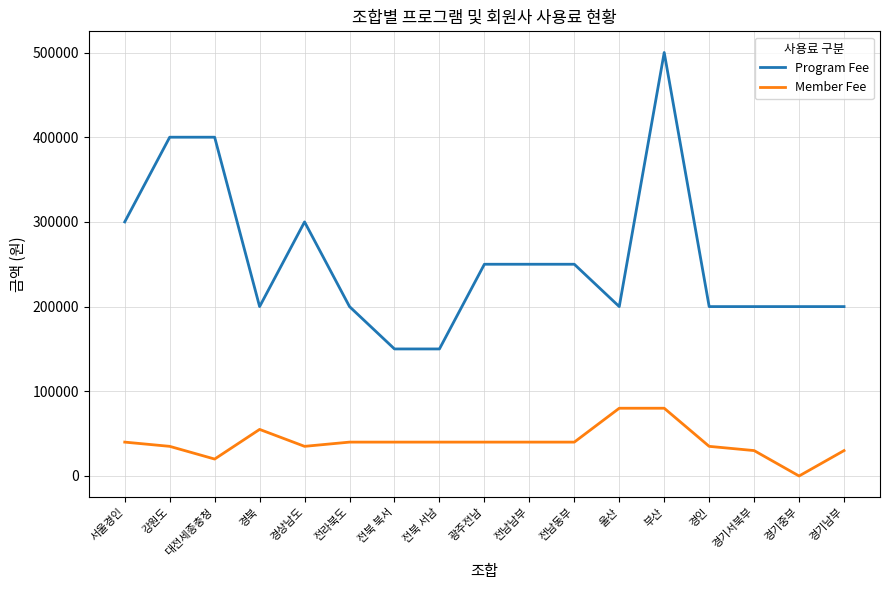

Is the value of Member Fee at 부산 greater than the value of Program Fee at 대전세종충청?

No